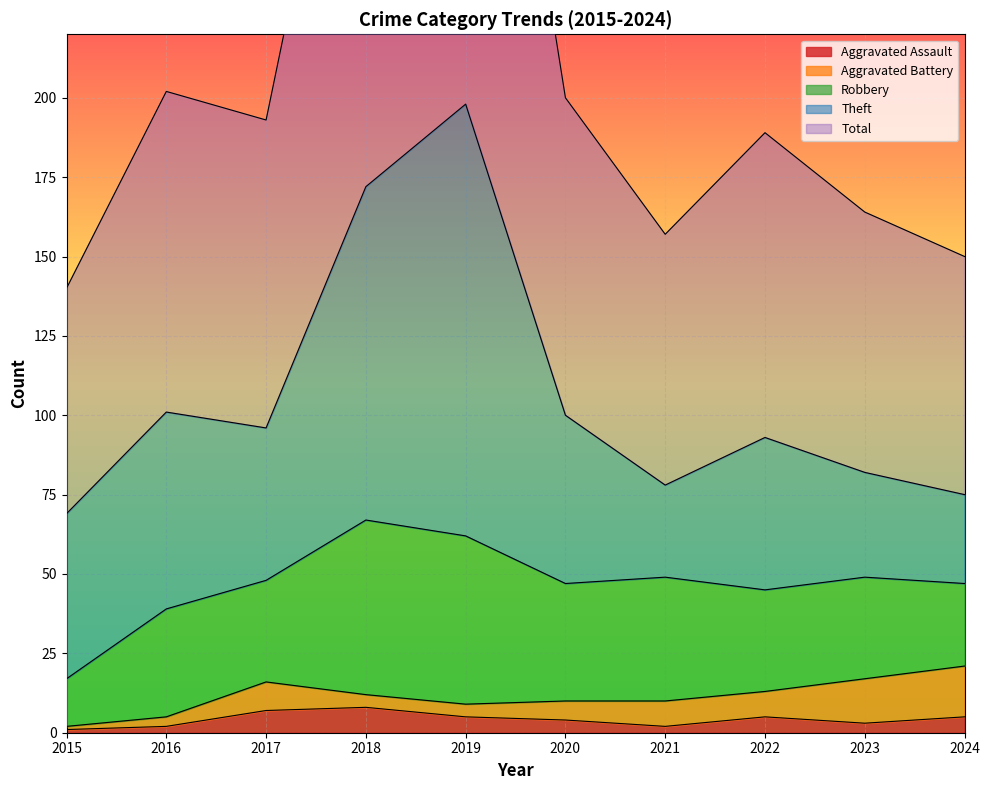

After their last crossing, which series has the higher values: Aggravated Battery or Aggravated Assault?

Aggravated Battery